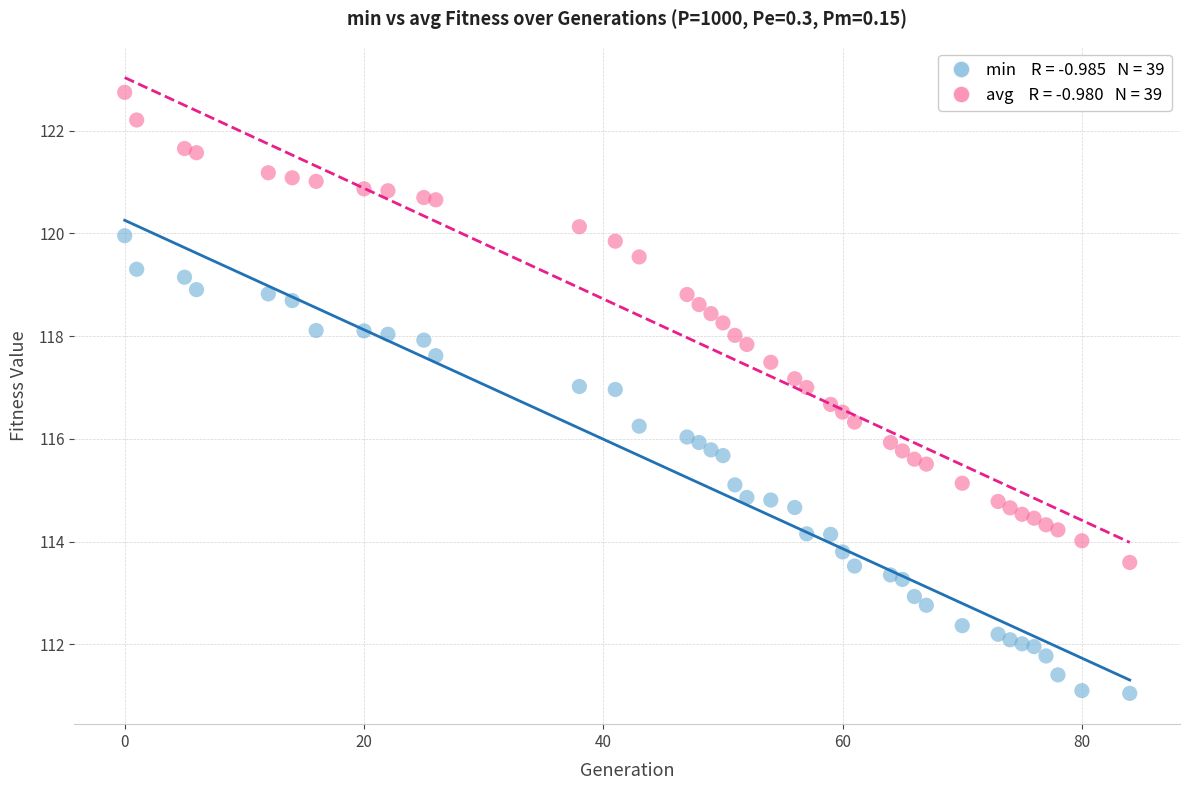

Across all data points, what is the range of Y values (max minus min)?

11.7